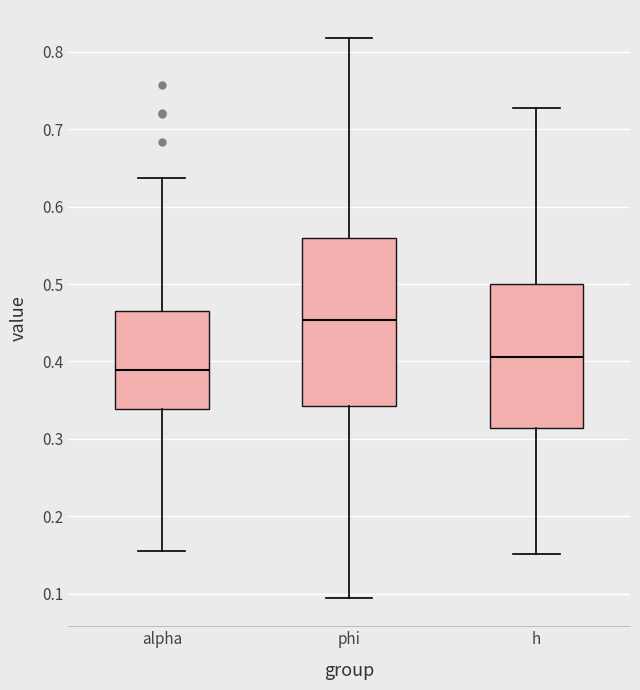

Reading left to right, transcribe this box plot: for each box, give where its median line is, the range the box spans, and where its two whiskers end, as read against the y-axis. The values are not printed on the chart, so give them approximately, as read against the axis.

alpha: median 0.39, box 0.34 to 0.47, whiskers 0.16 to 0.64
phi: median 0.45, box 0.34 to 0.56, whiskers 0.09 to 0.82
h: median 0.41, box 0.31 to 0.50, whiskers 0.15 to 0.73